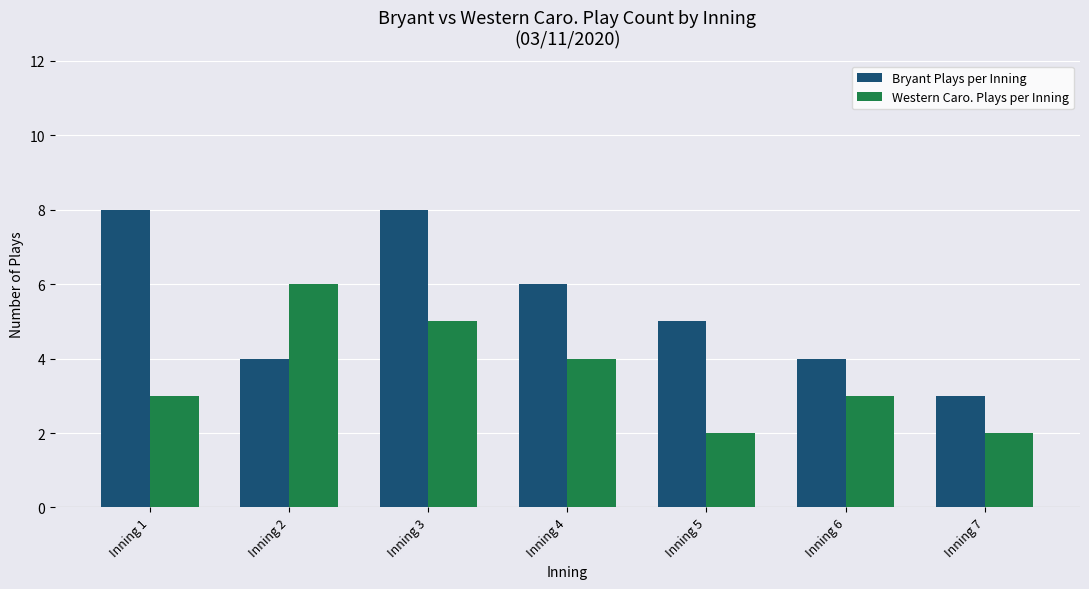

How many distinct data groups are displayed?

2